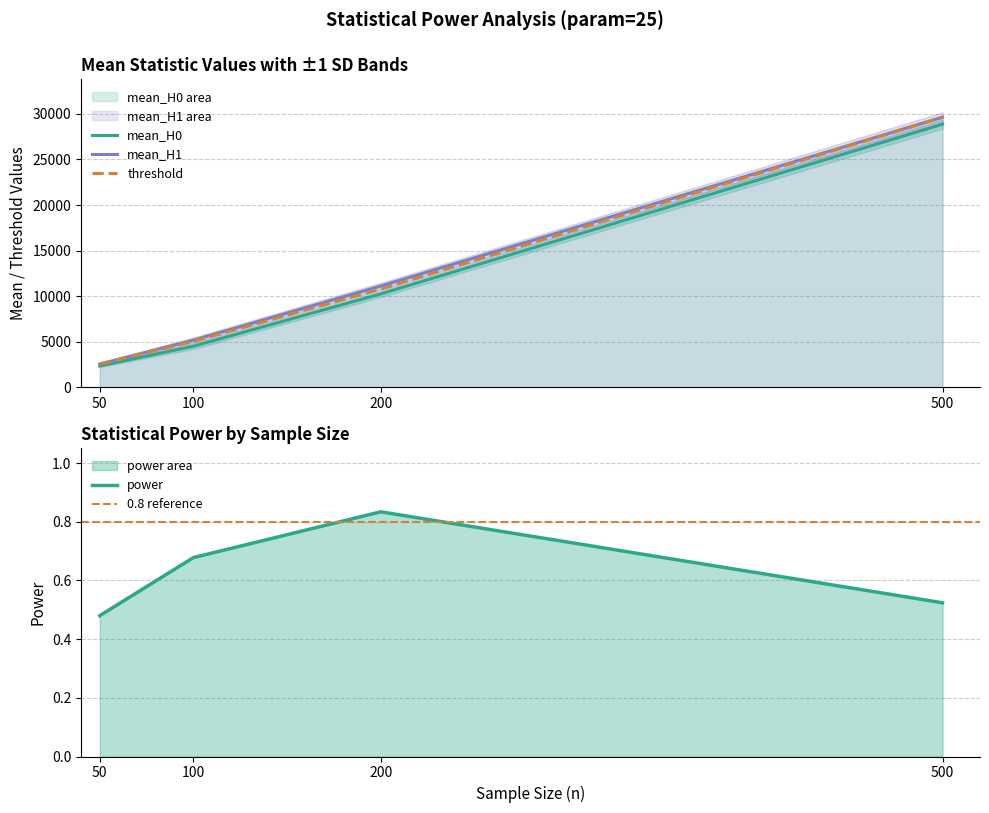

What is the total value across all series at 200?

32144.2